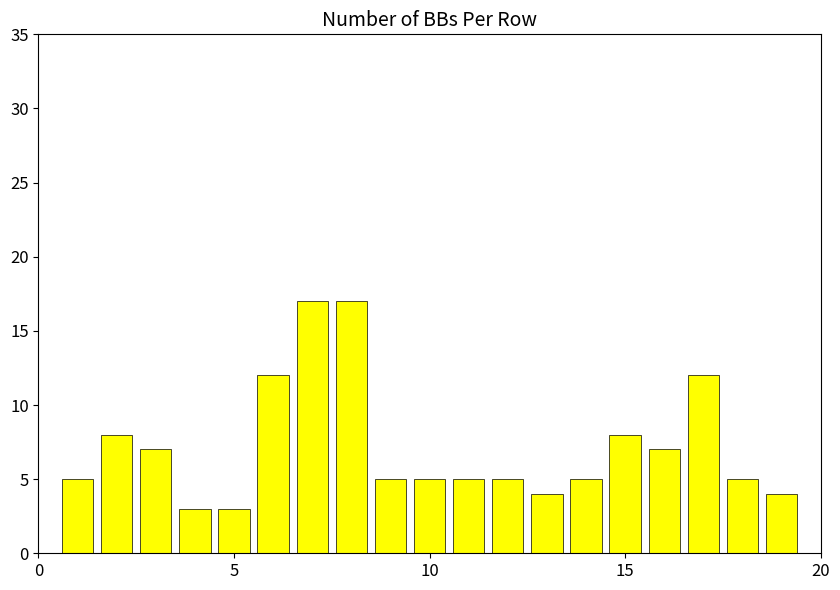

How many bars are there in total?

19